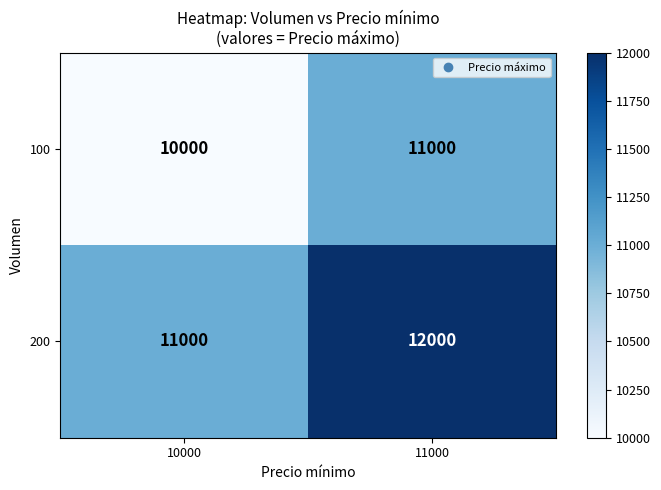

Is it true that 100 equals 4956 at 11000?

False